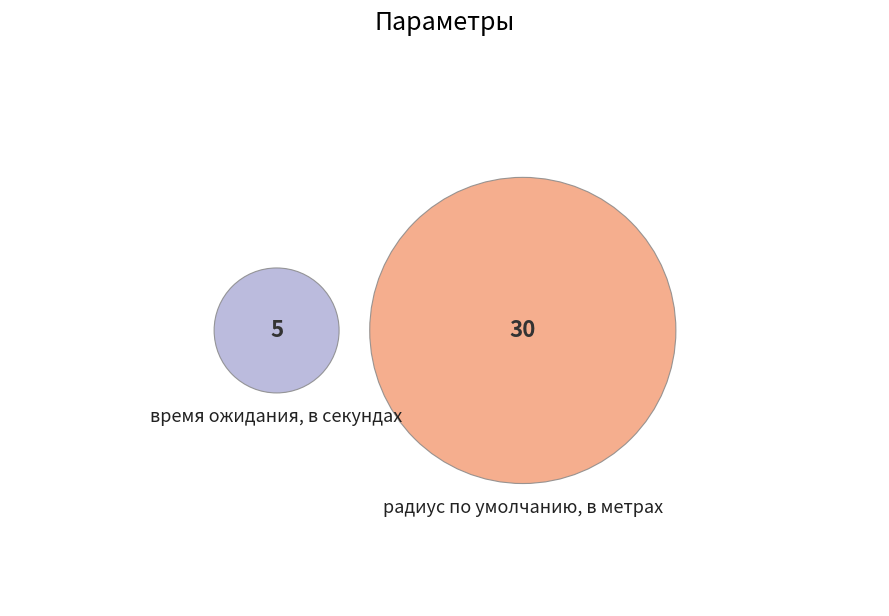

Between время ожидания, в секундах and радиус по умолчанию, в метрах, which is larger?

радиус по умолчанию, в метрах